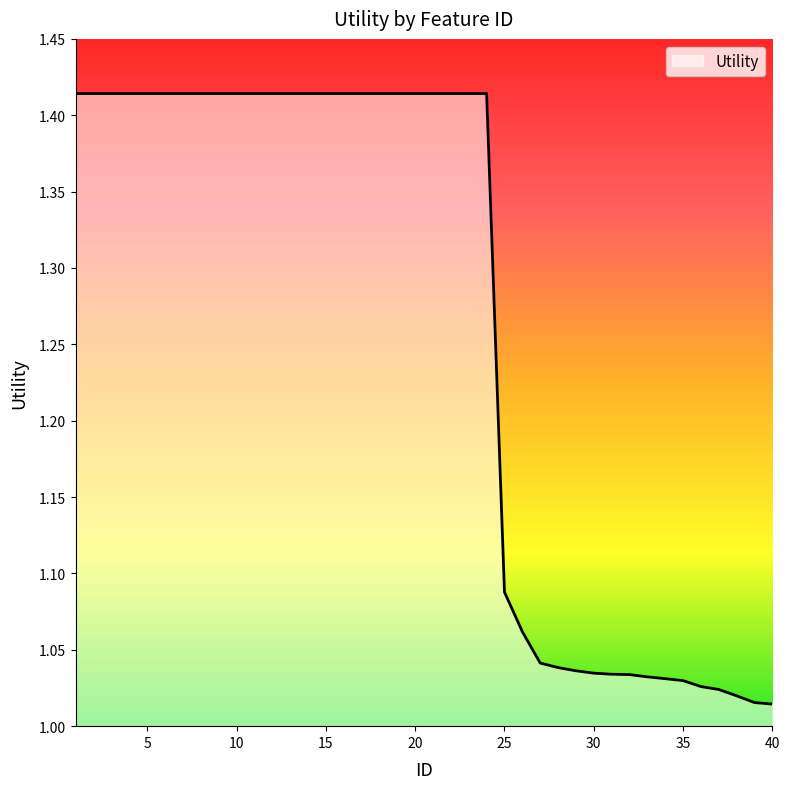

What is the difference between the maximum and minimum values?

0.4